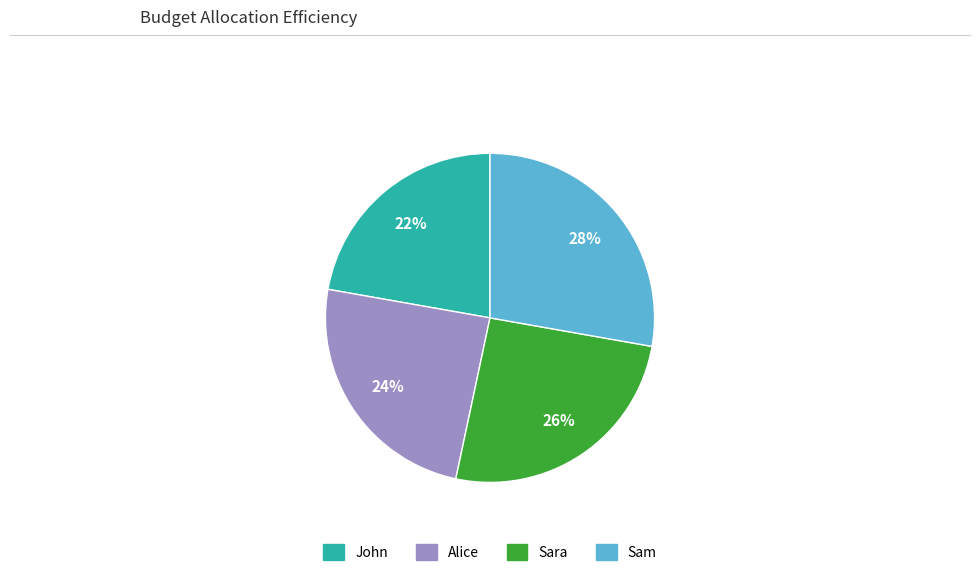

Rank the categories by value from lowest to highest.

John, Alice, Sara, Sam